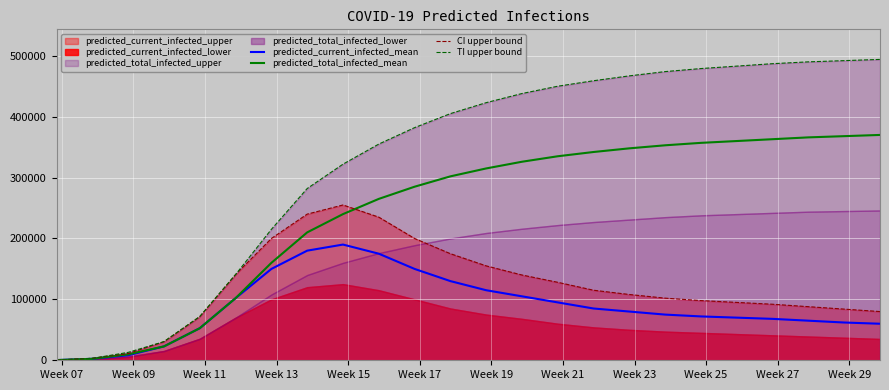

What is the spread (max minus min) of values at Week 07?

98